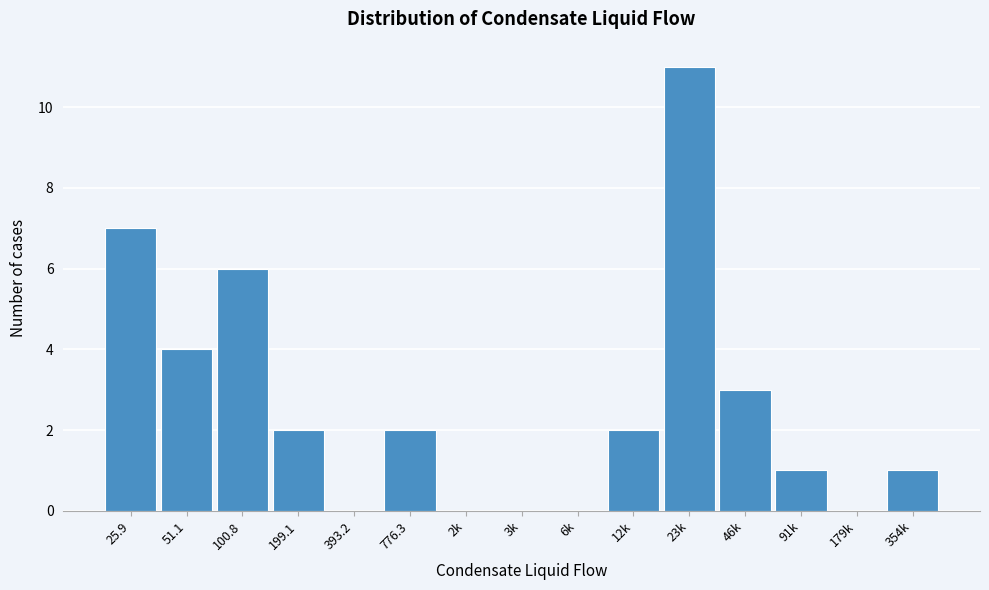

Reading right to left, transcribe all the data shown in this chart.

354k=1	179k=0	91k=1	46k=3	23k=11	12k=2	6k=0	3k=0	2k=0	776.3=2	393.2=0	199.1=2	100.8=6	51.1=4	25.9=7